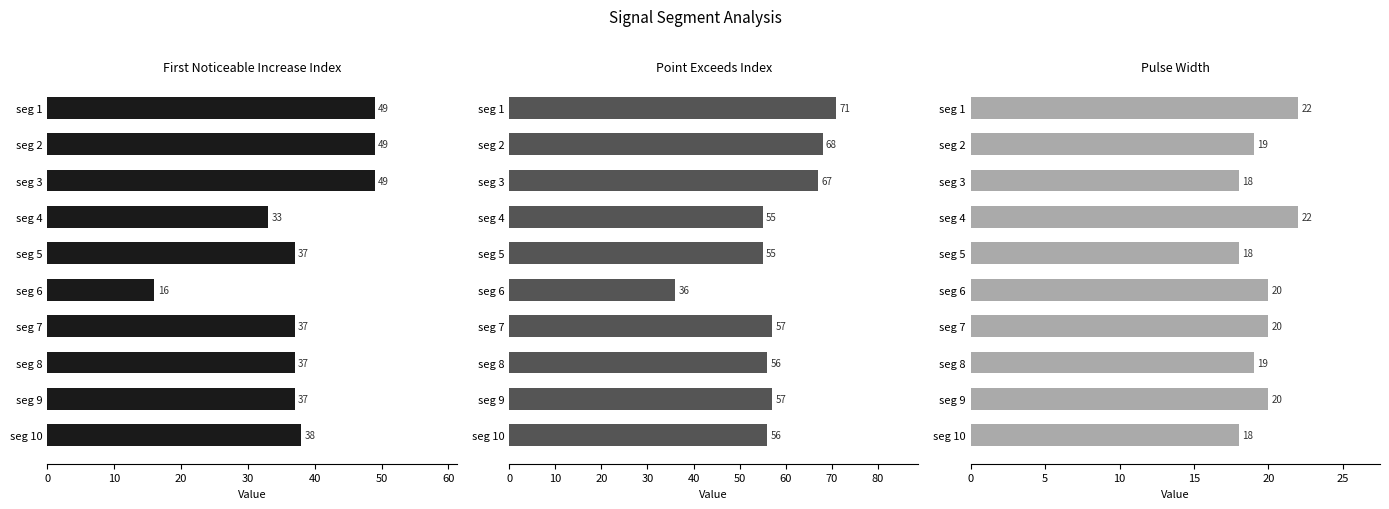

Which has a higher value, seg 7 or seg 5?

seg 7